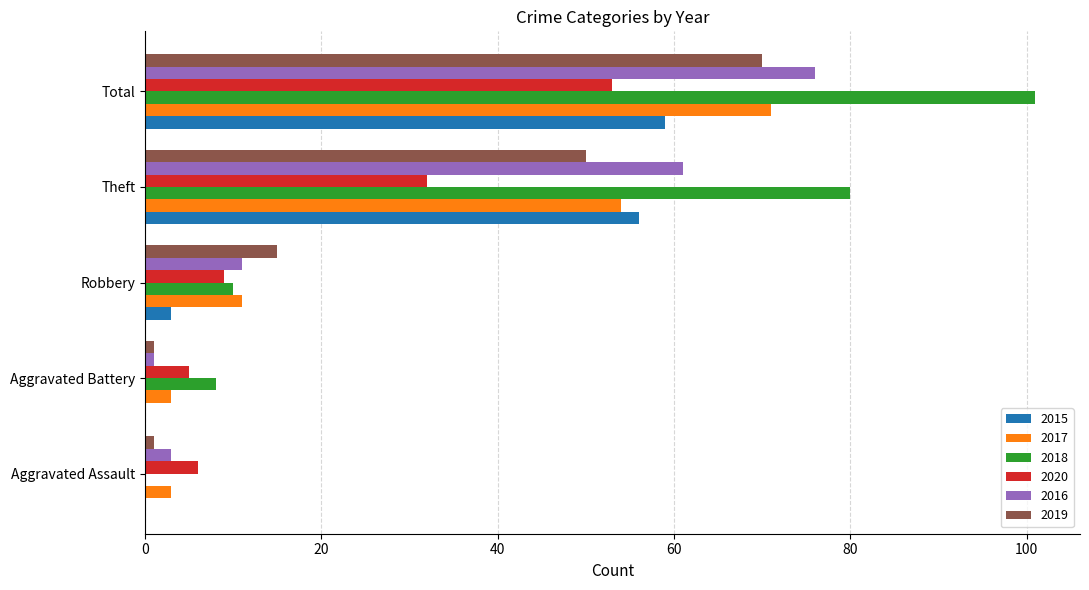

How many series are shown in this chart?

6